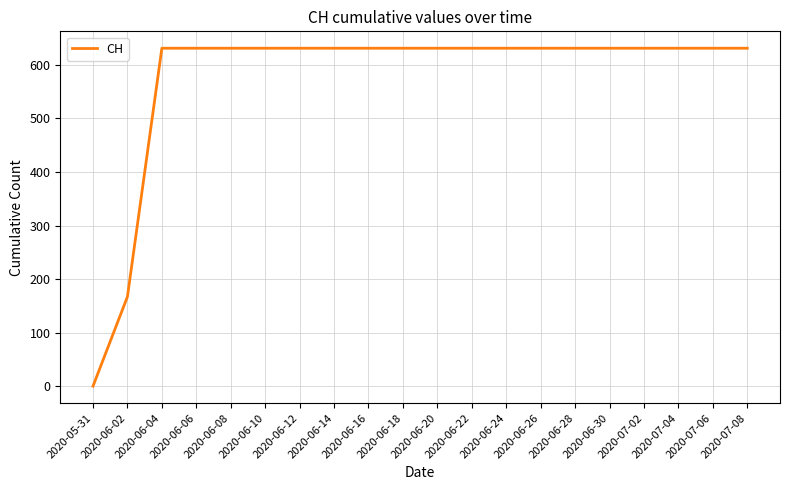

Which label corresponds to the smallest value in the chart?

2020-05-31